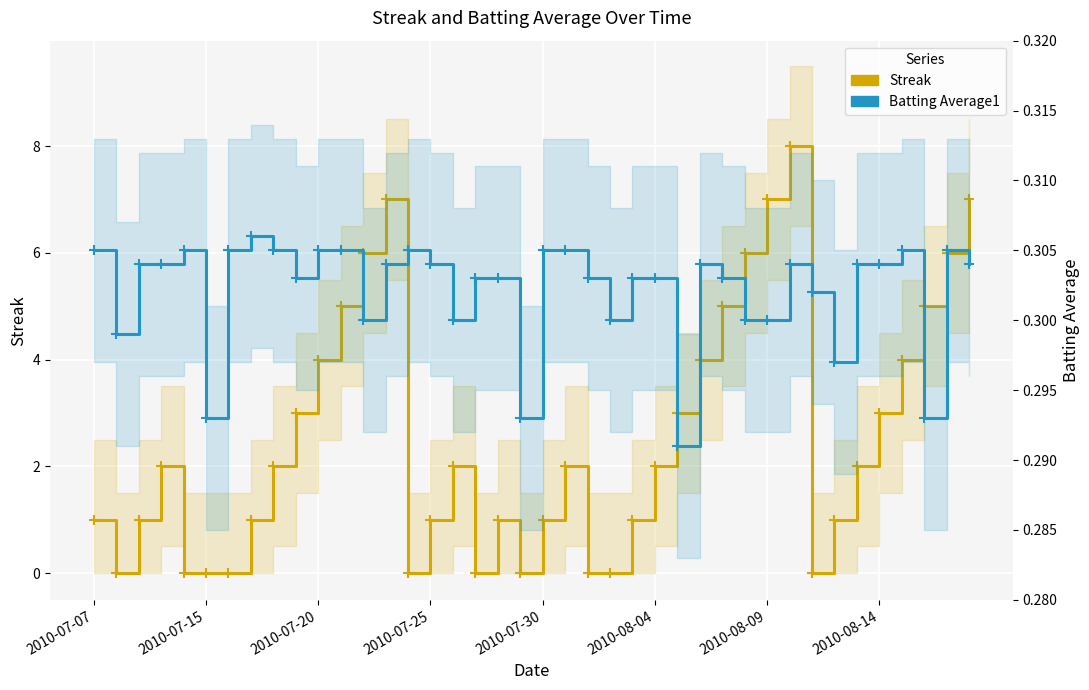

At how many categories does at least one series exceed 2?

16